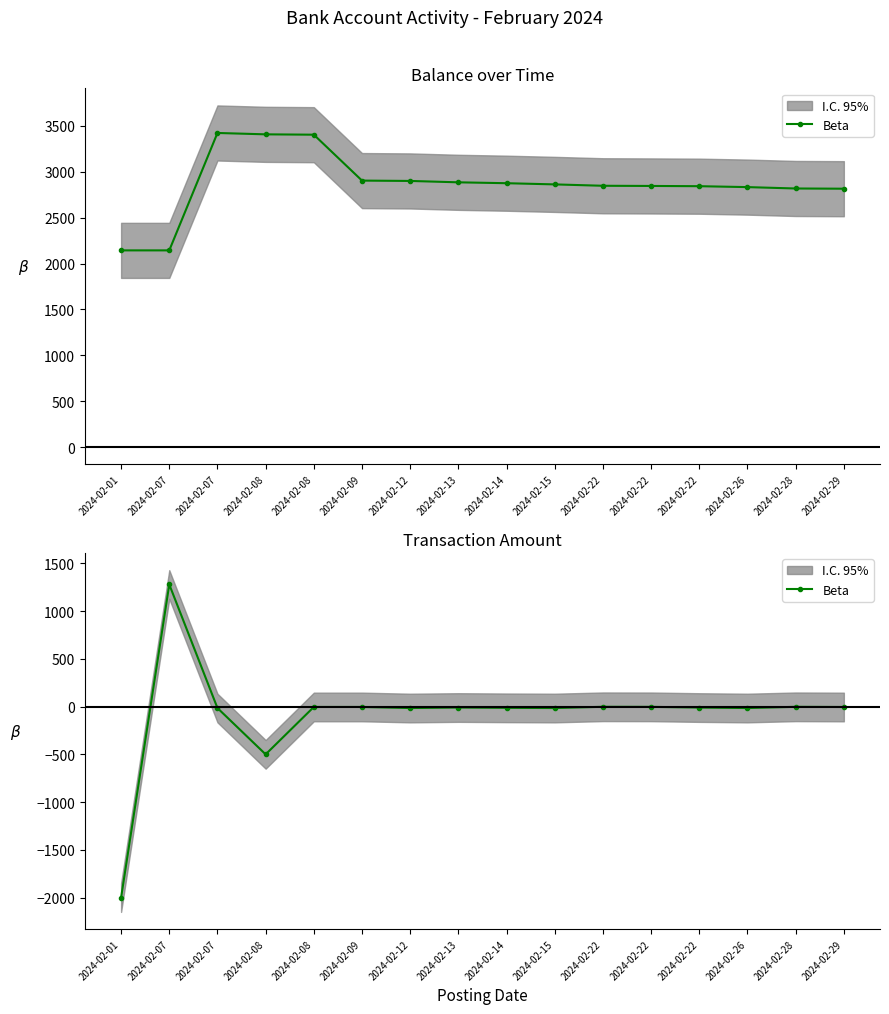

The chart shows a value of -15.0 at 2024-02-15. True or false?

True